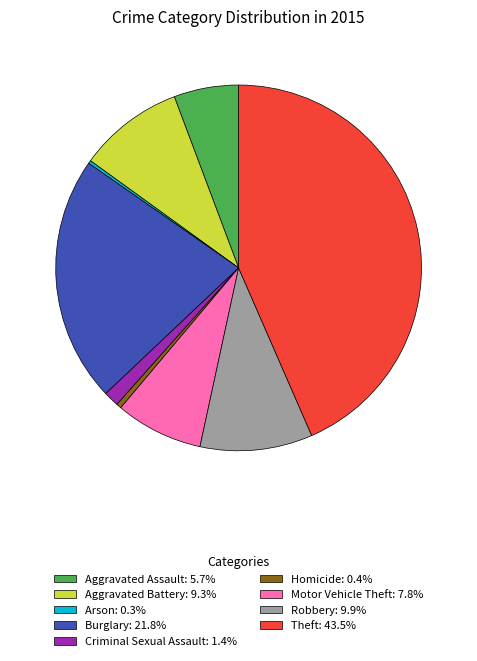

Is the sum of Aggravated Assault and Robbery greater than half?

No